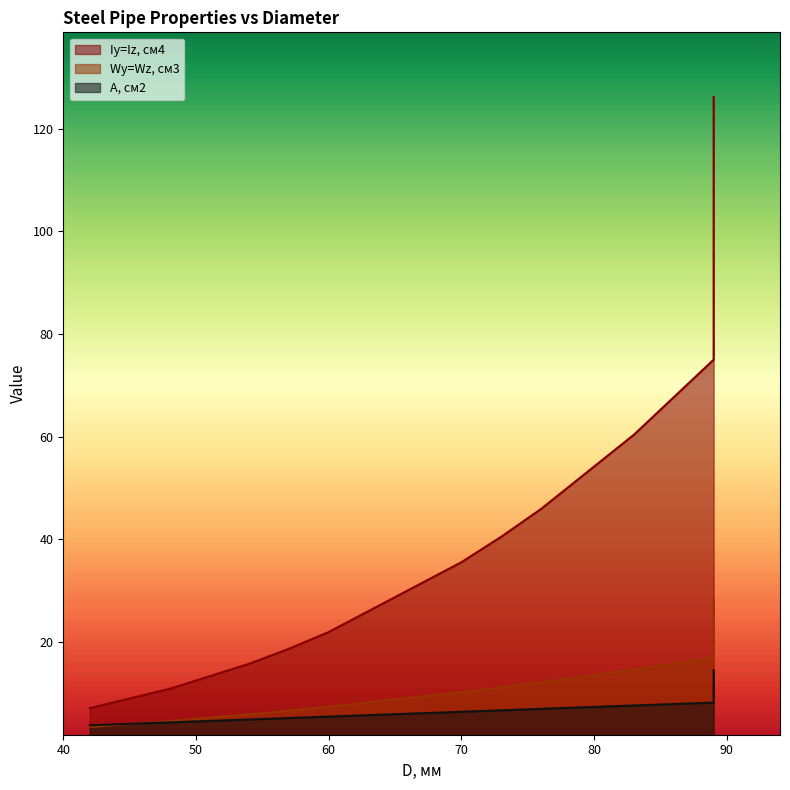

How many data points in Iy=Iz, см4 are less than 40?

6